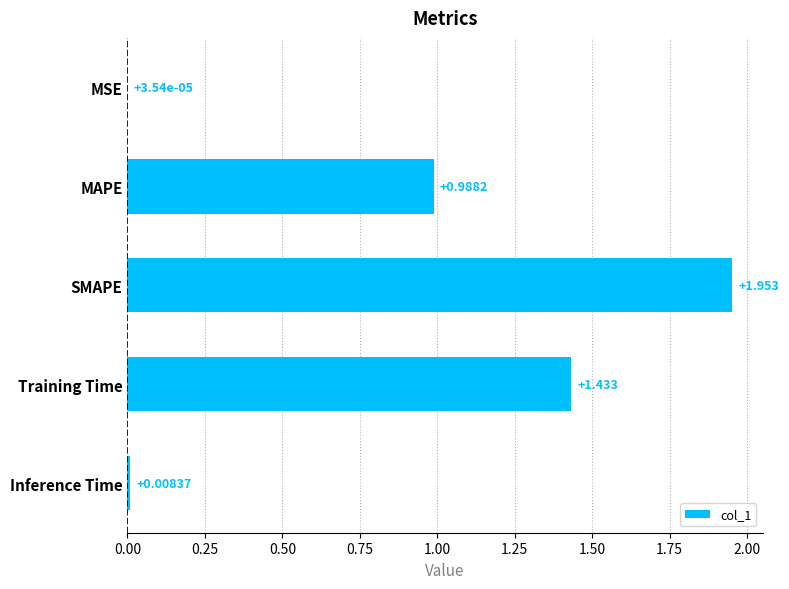

Between MAPE and MSE, which is larger?

MAPE